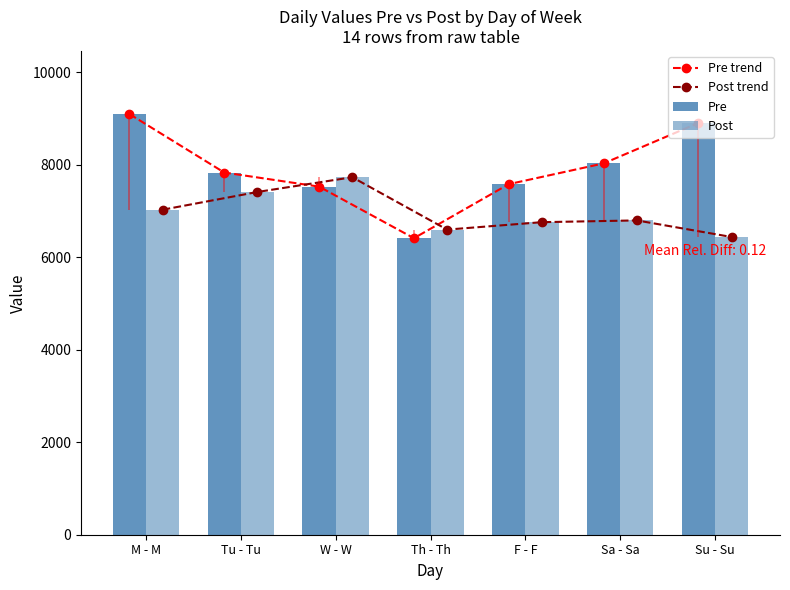

What is the label of the 1st bar from the right?

Su - Su